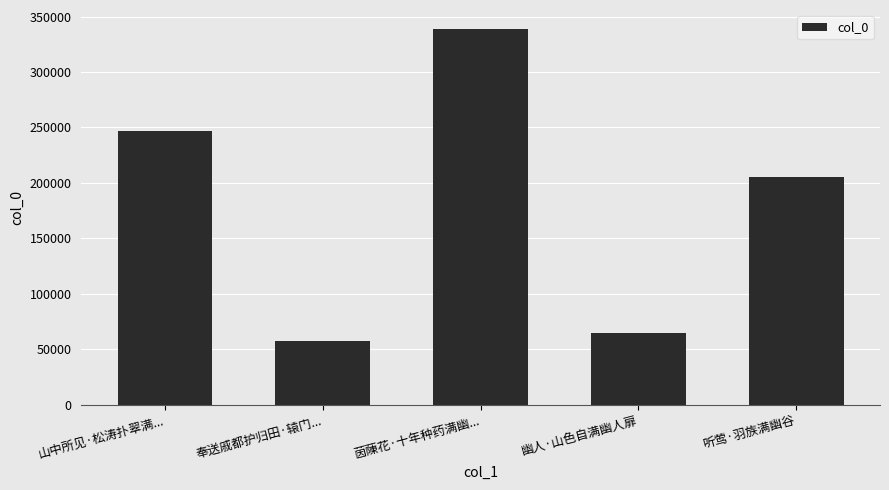

What is the difference between the values at 听莺·羽族满幽谷 and 山中所见·松涛扑翠满...?

41665